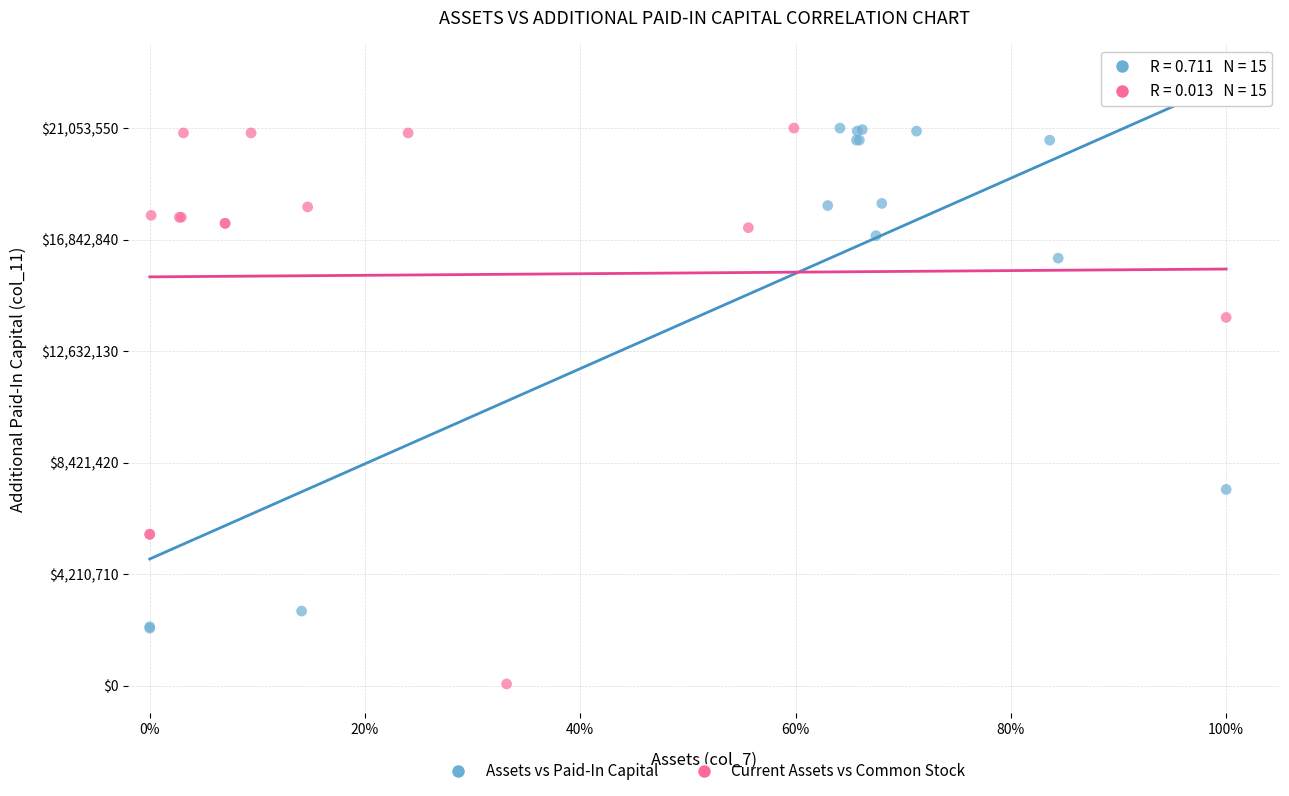

What are all the series names shown in the legend?

Assets vs Paid-In Capital, Current Assets vs Common Stock